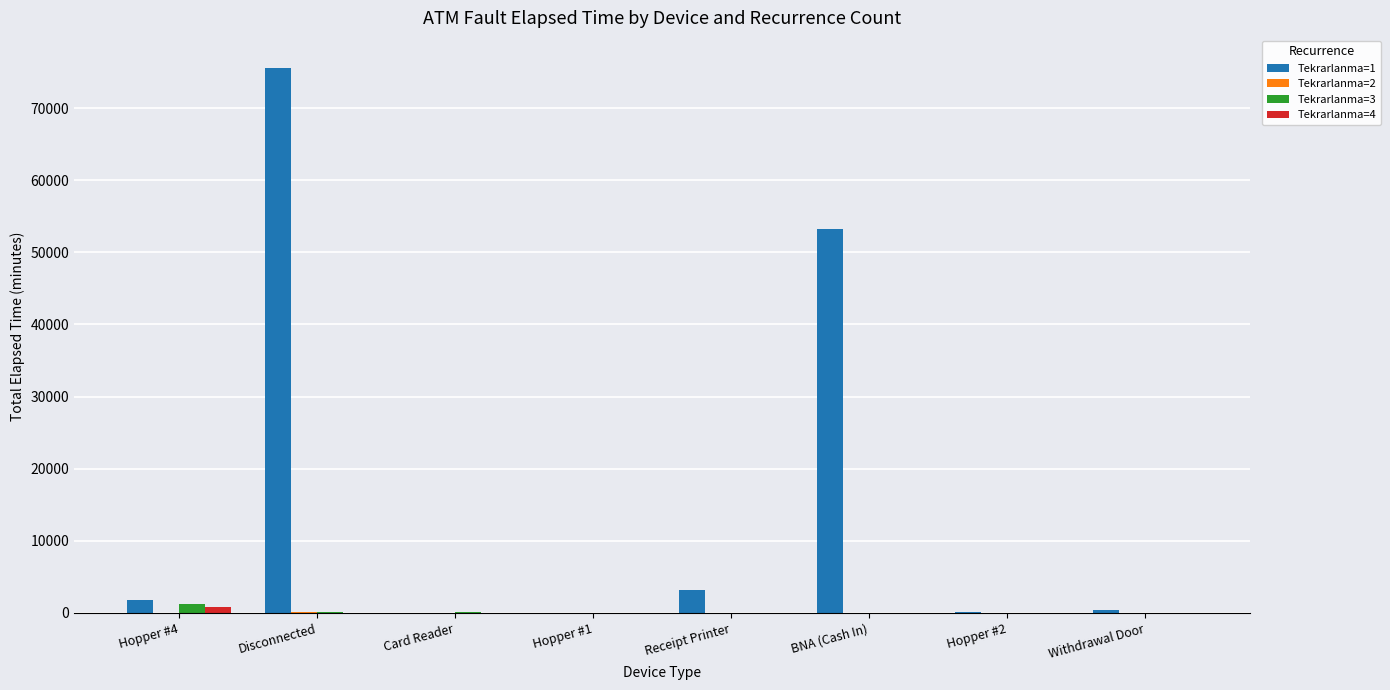

What is the total value across all series at Hopper #1?

15